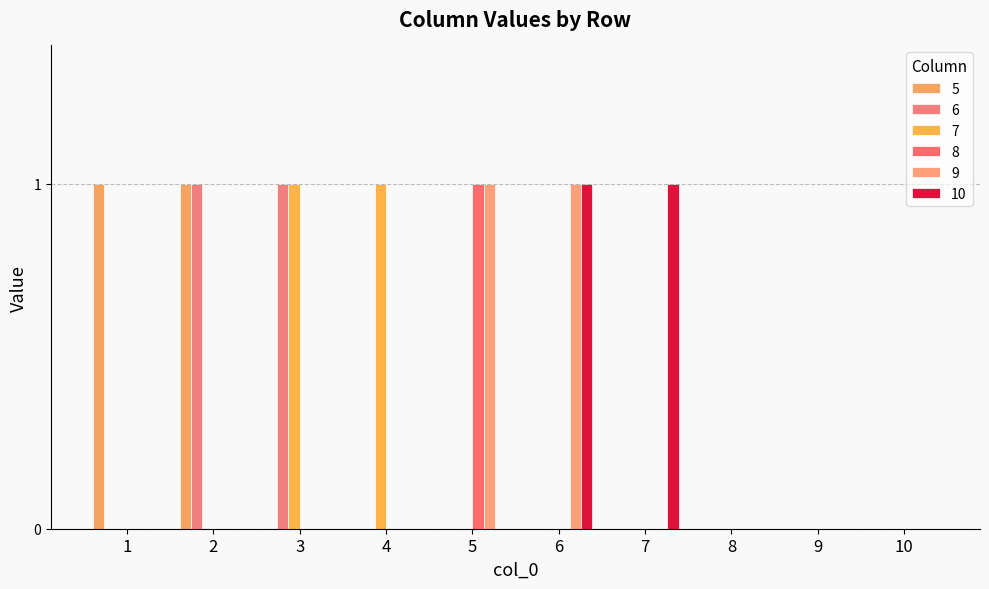

Is the value of 8 at 8 greater than the value of 6 at 8?

No